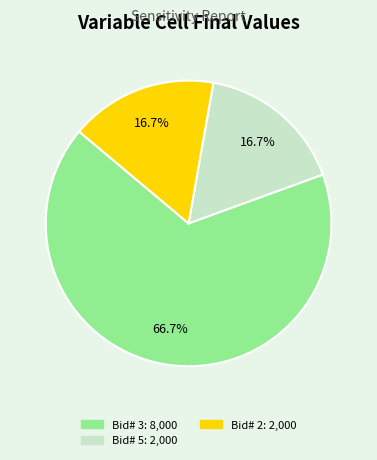

How many segments does this pie chart have?

3